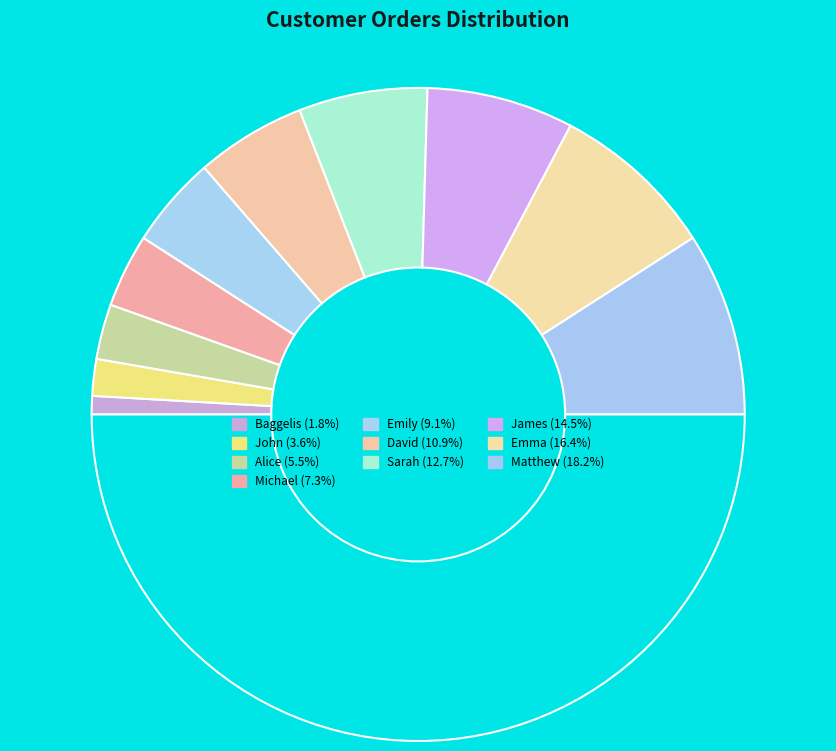

Count the number of slices in the pie.

11